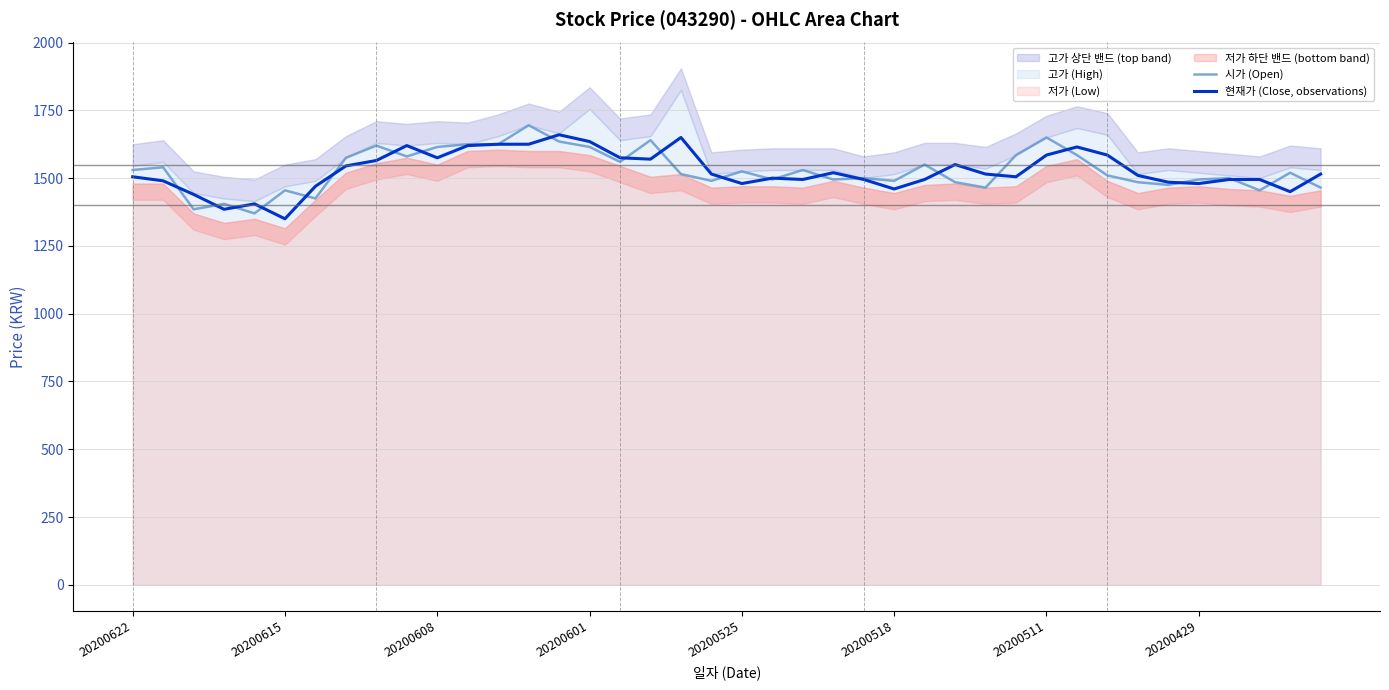

The value of 시가 (Open) at 20200601 is 2450. True or false?

False